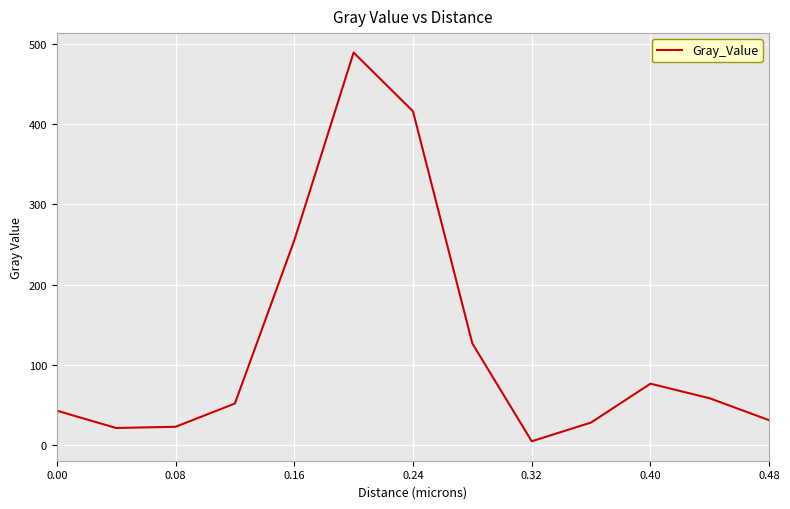

What is the difference between the maximum and minimum values?

484.1